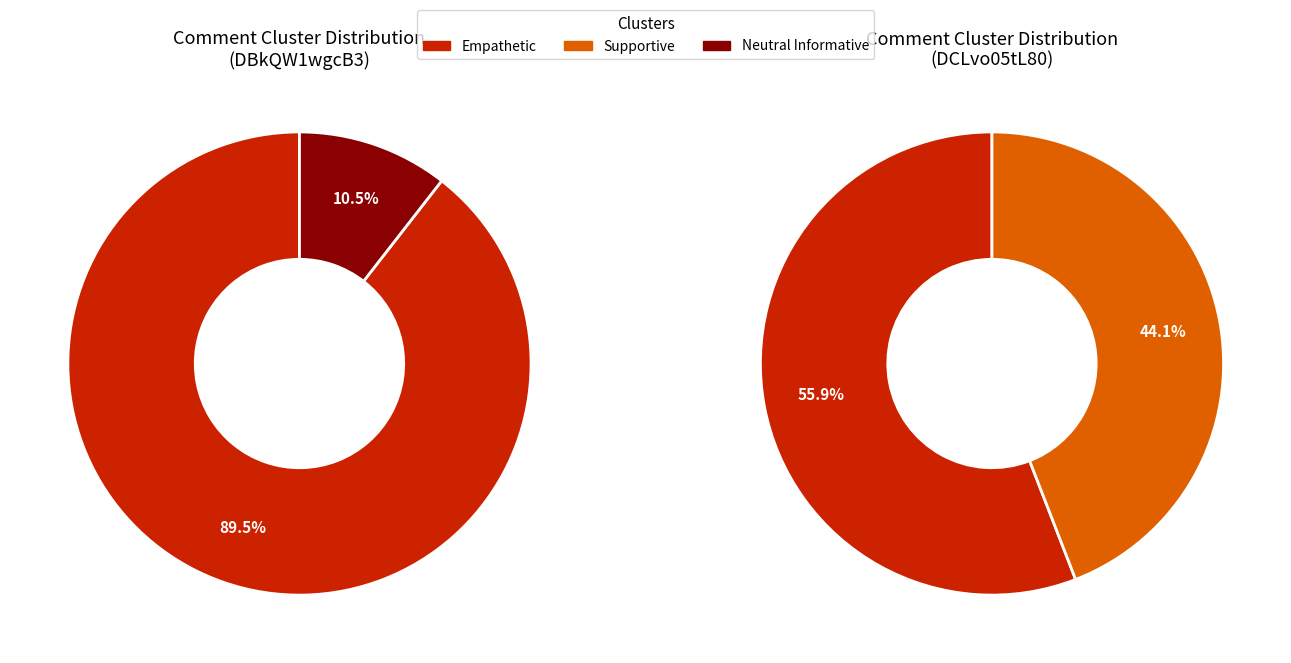

Does Supportive account for over 50% of the chart?

No